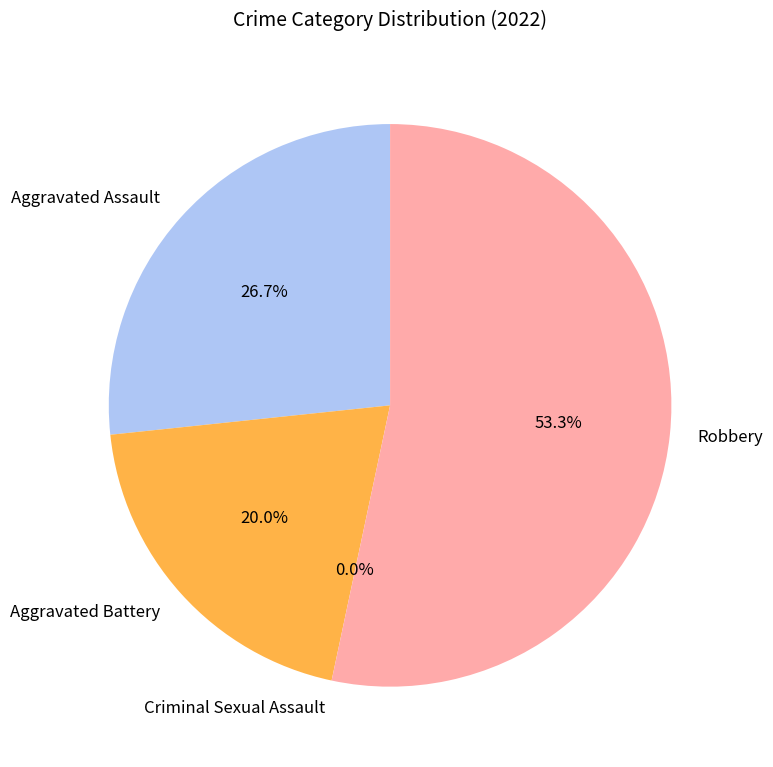

How many slices are in this pie chart?

4